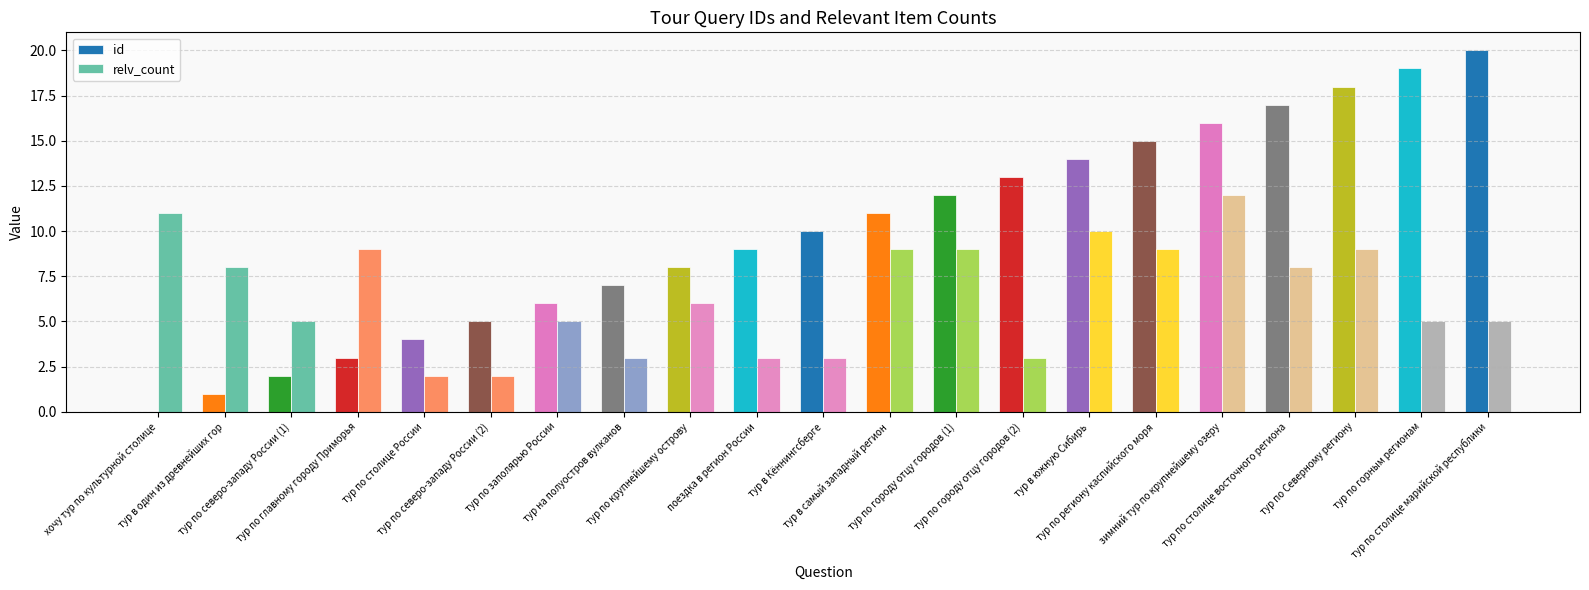

What is the highest value of the id series?

20